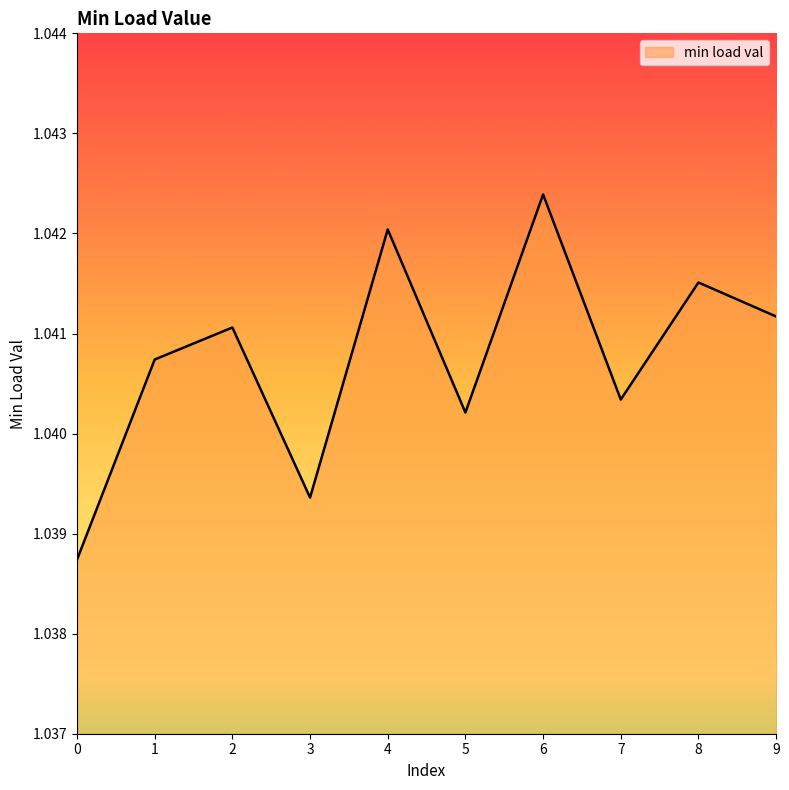

Which has a higher value, 8 or 7?

8